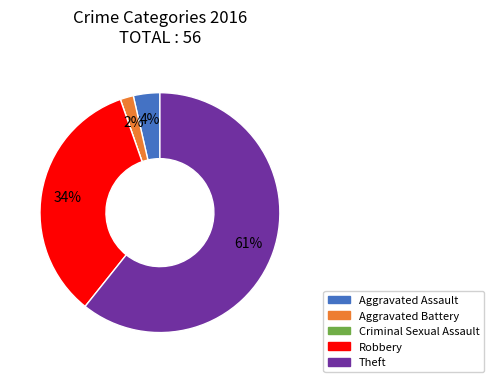

To the nearest percent, what percentage of the pie is Aggravated Assault?

4%